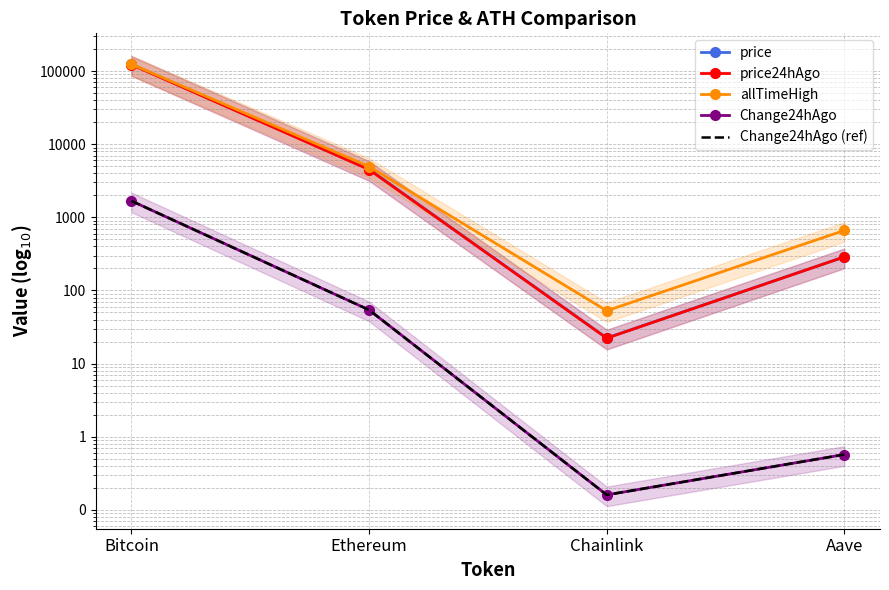

True or false: Change24hAgo has a value of 1675.0 at Bitcoin.

True